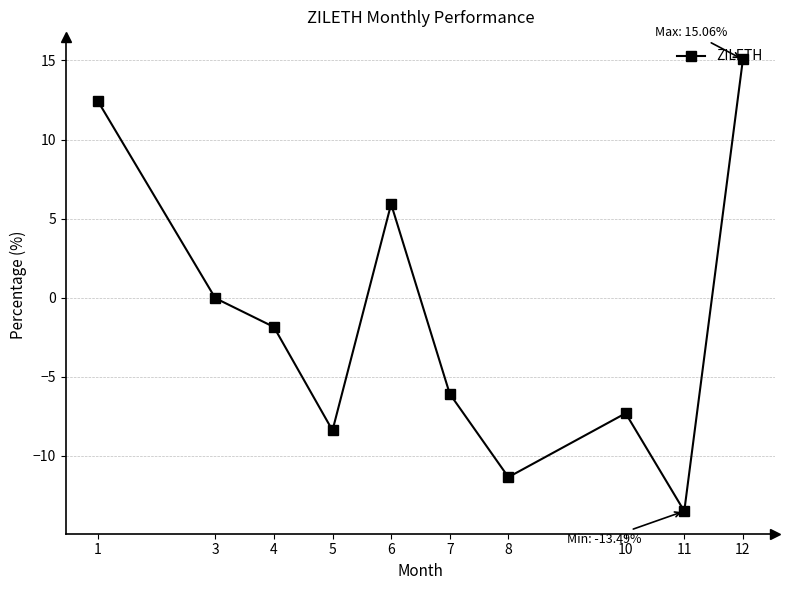

How many data points are less than -1?

6